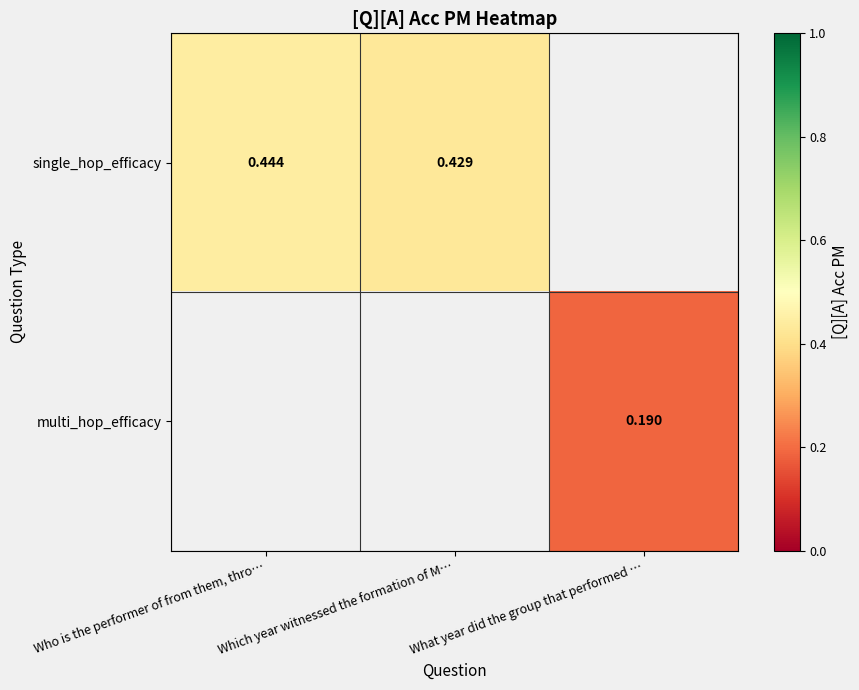

Rank the categories by single_hop_efficacy value from highest to lowest.

Who is the performer of from them, thro…, Which year witnessed the formation of M…, What year did the group that performed …